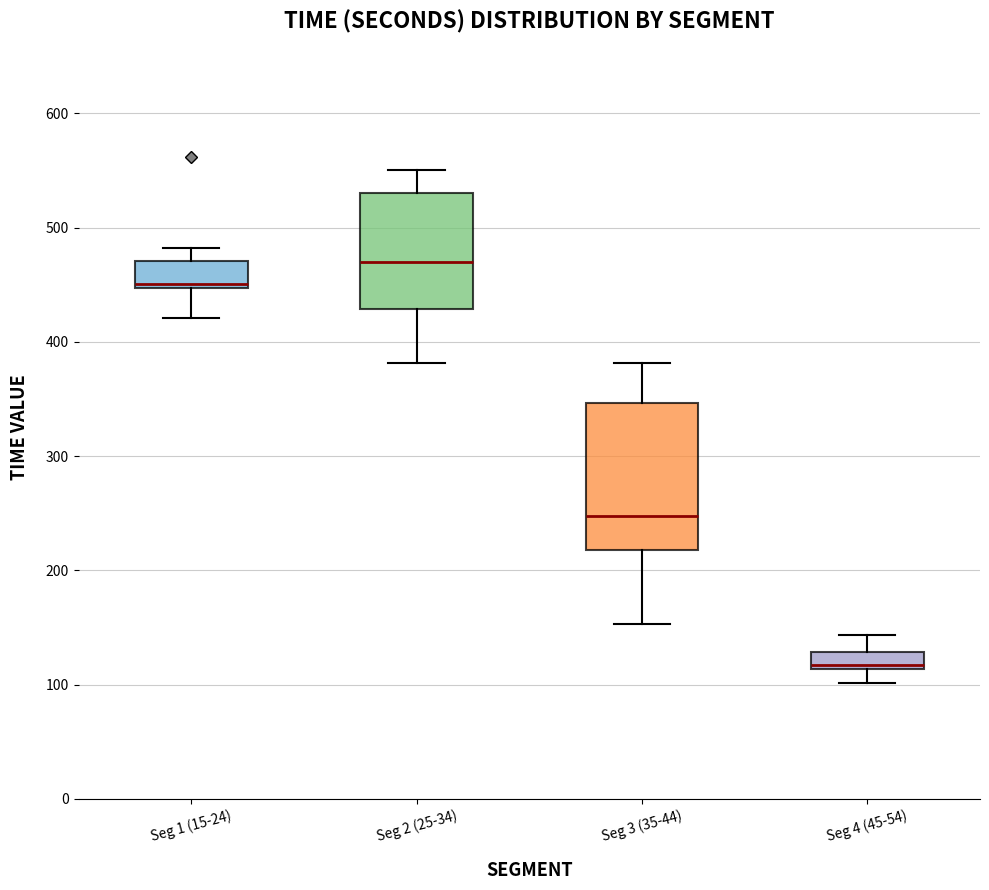

Which box's median line is the lowest?

Seg 4 (45-54)